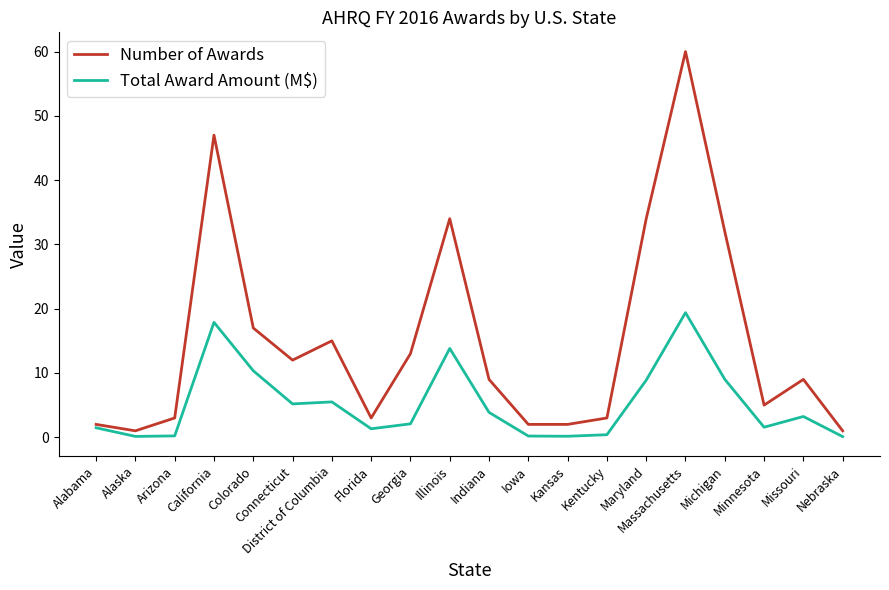

At Florida, list the series in order from largest to smallest.

Number of Awards, Total Award Amount (M$)